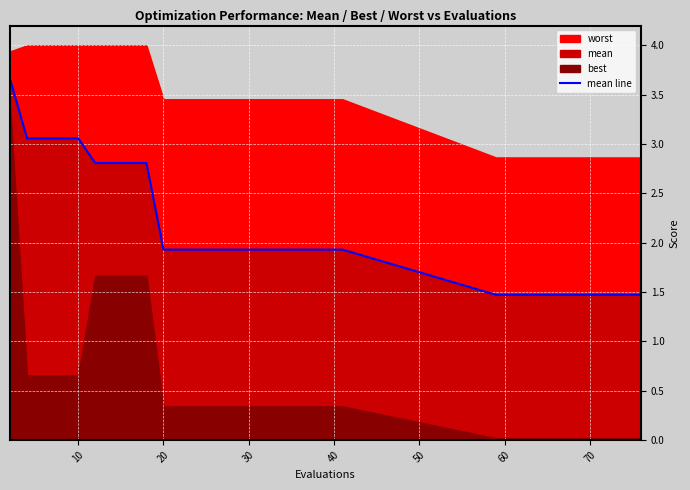

What is the minimum value for mean line?

1.5